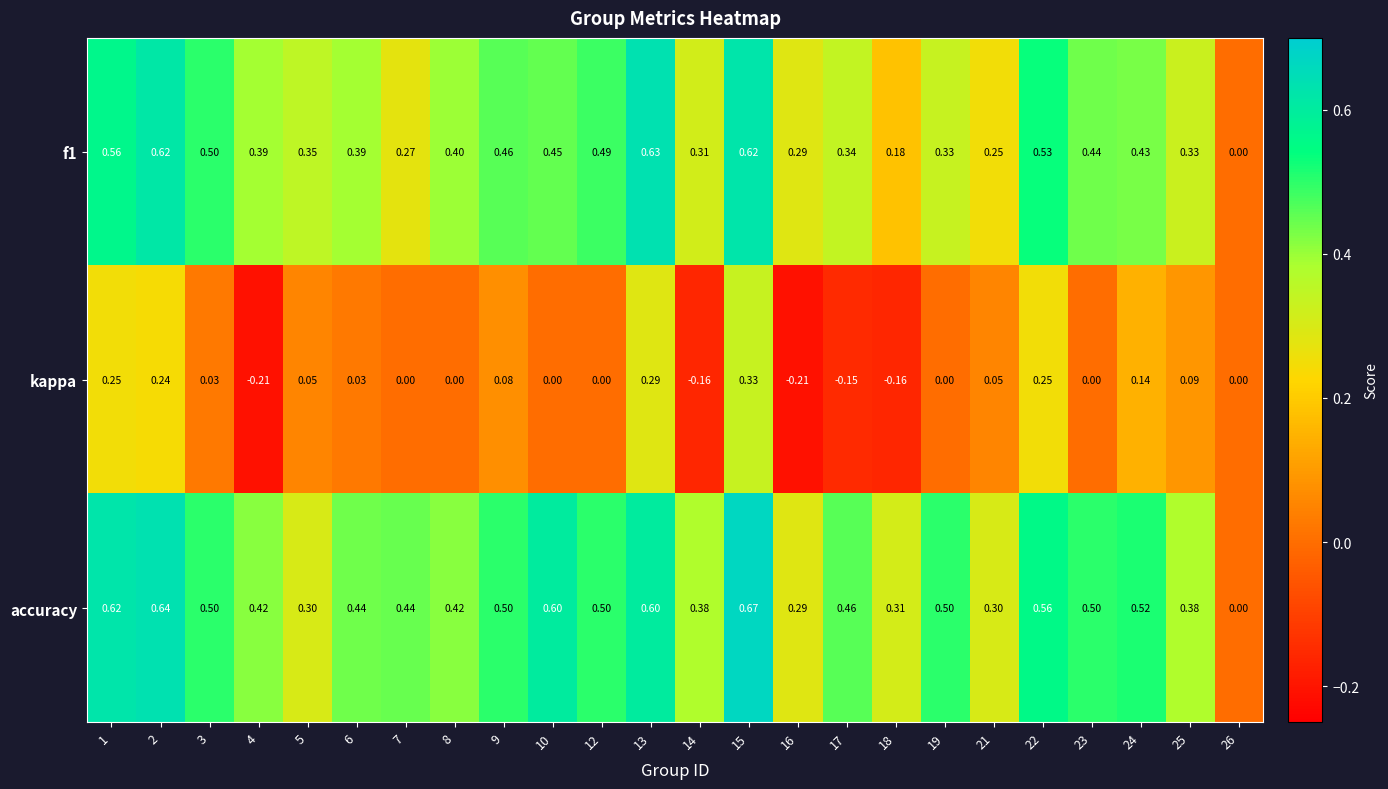

At which category is the sum across all series the highest?

15